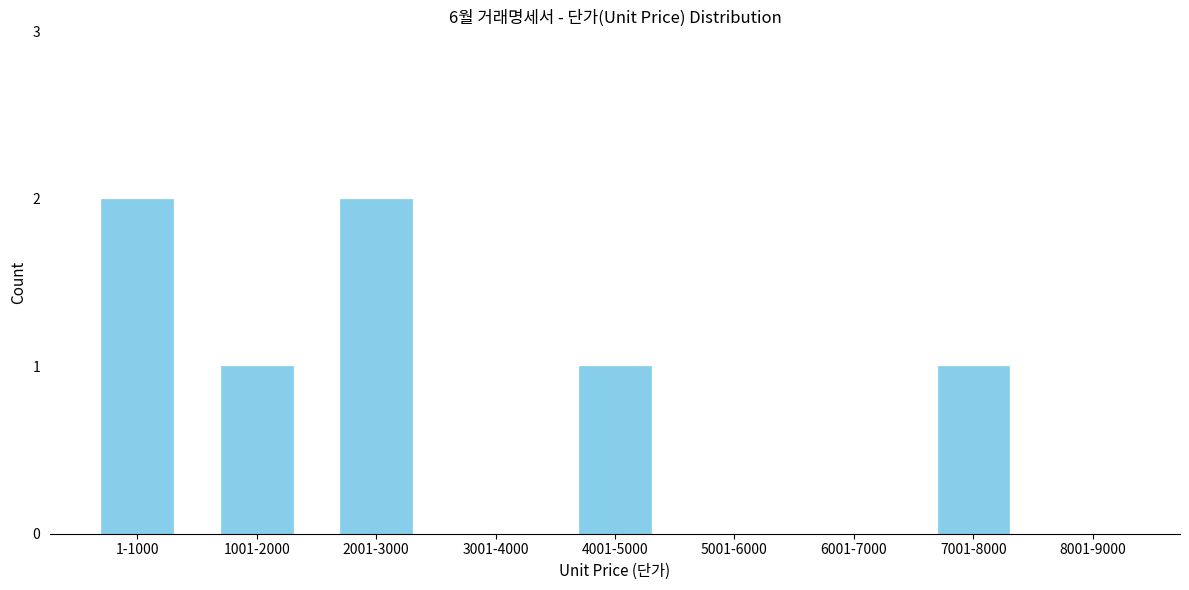

Reading left to right, what are all the values shown in this chart?

1-1000=2	1001-2000=1	2001-3000=2	3001-4000=0	4001-5000=1	5001-6000=0	6001-7000=0	7001-8000=1	8001-9000=0